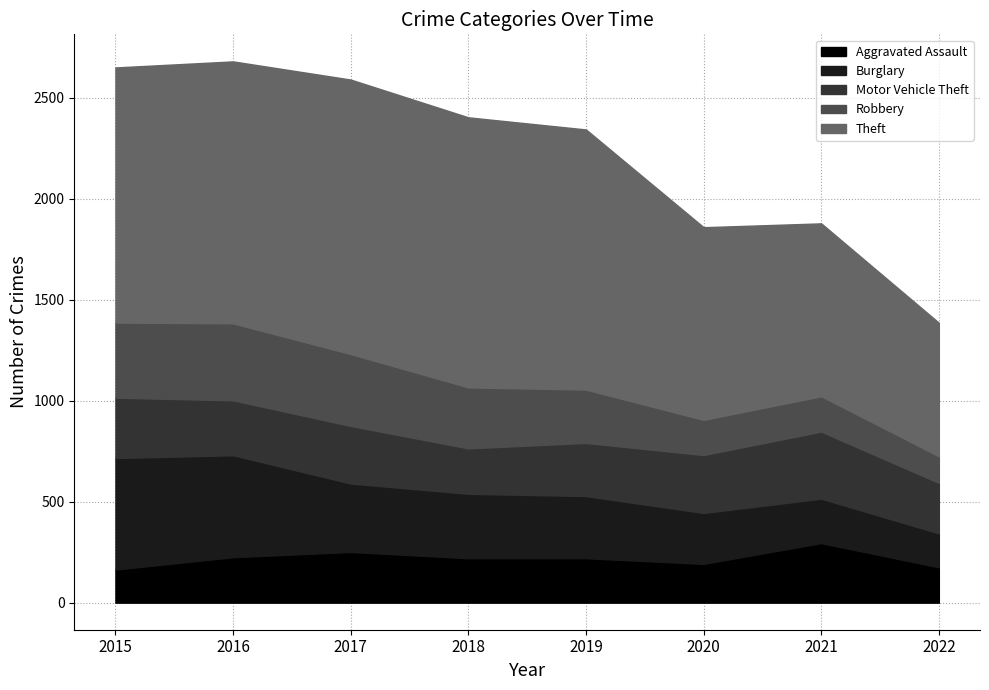

What is the sum of the Robbery values at 2020 and 2017?

530